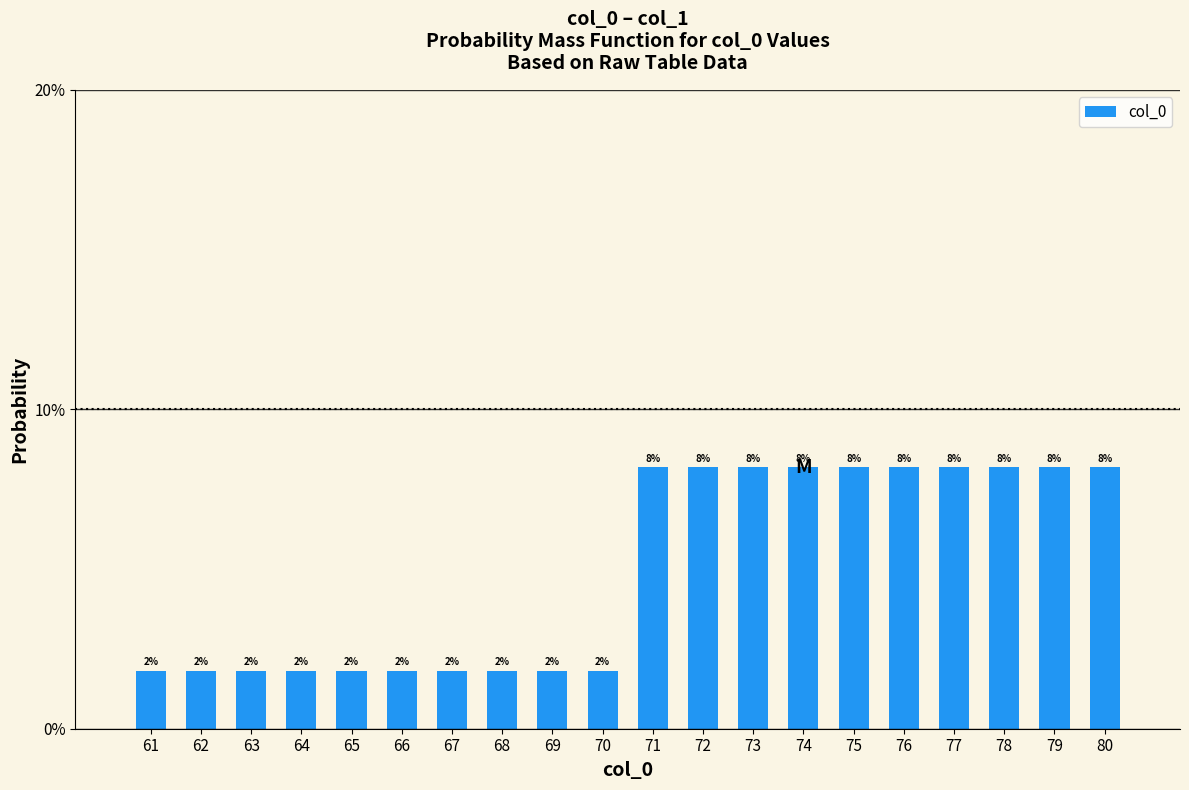

Does the chart contain any negative values?

No